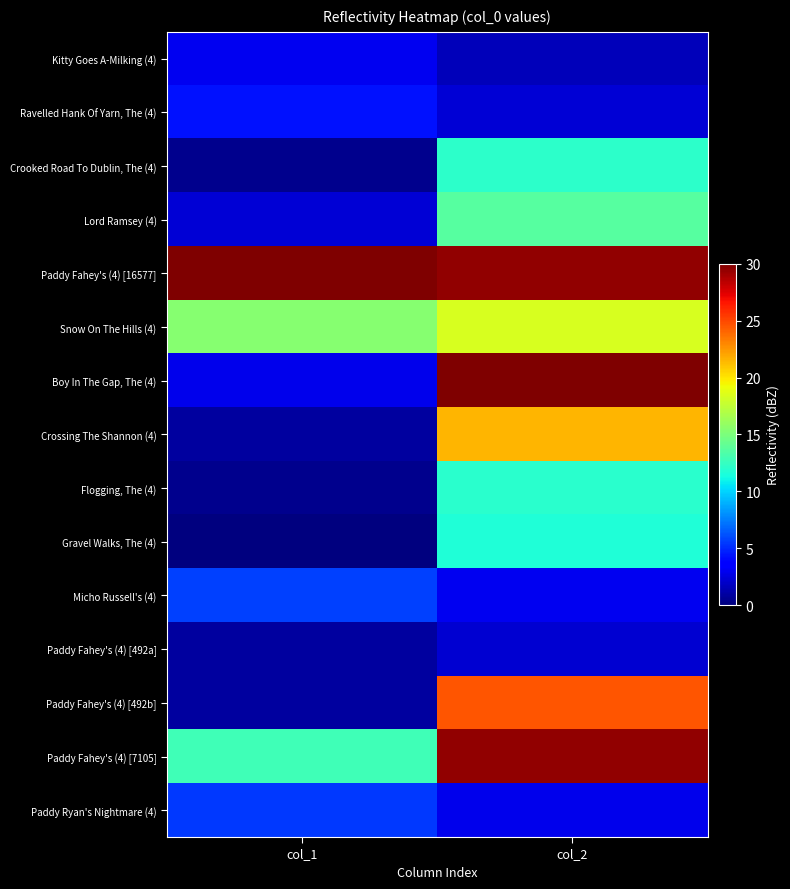

How many categories are shown in the chart?

2